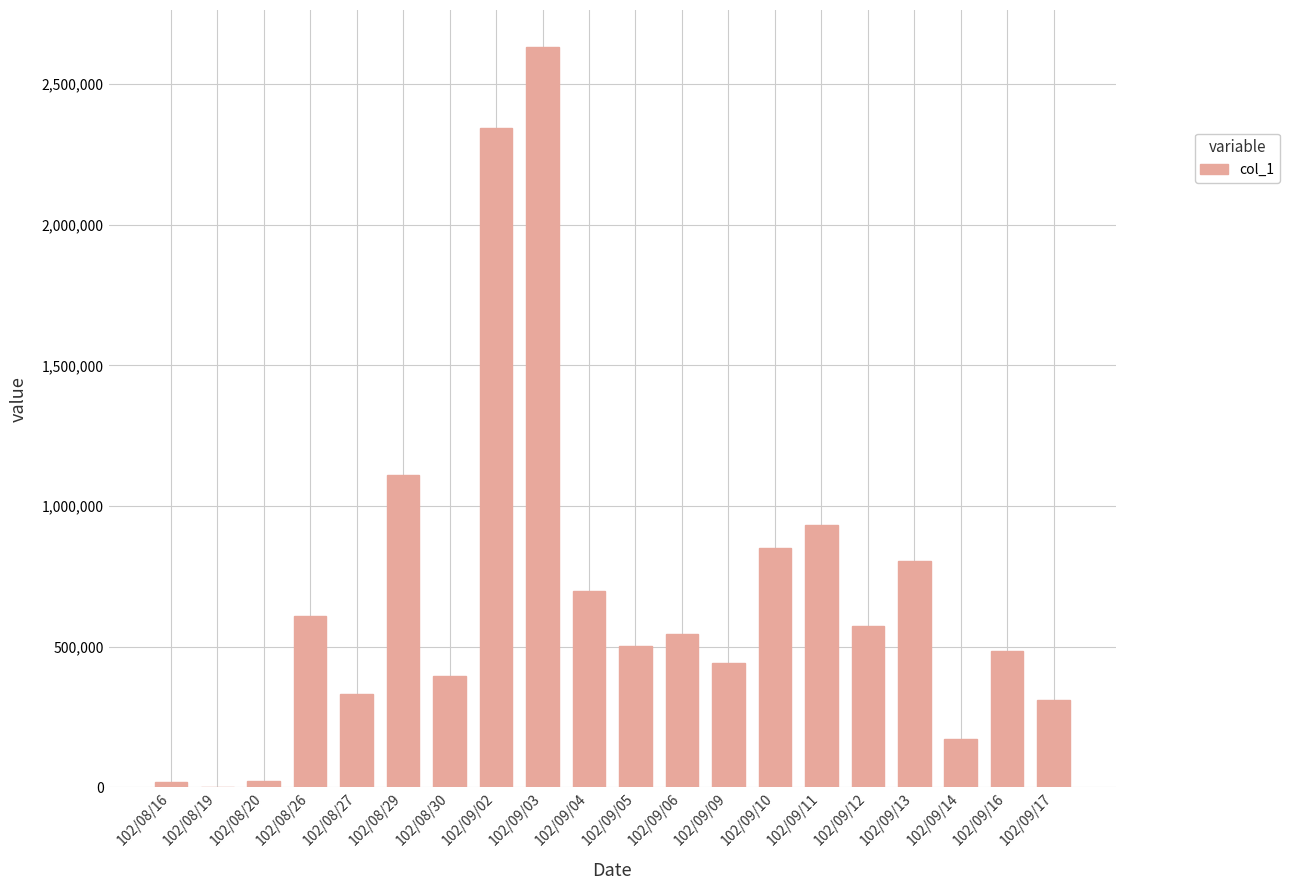

What is the ratio of the value at 102/09/06 to the value at 102/08/26?

0.9